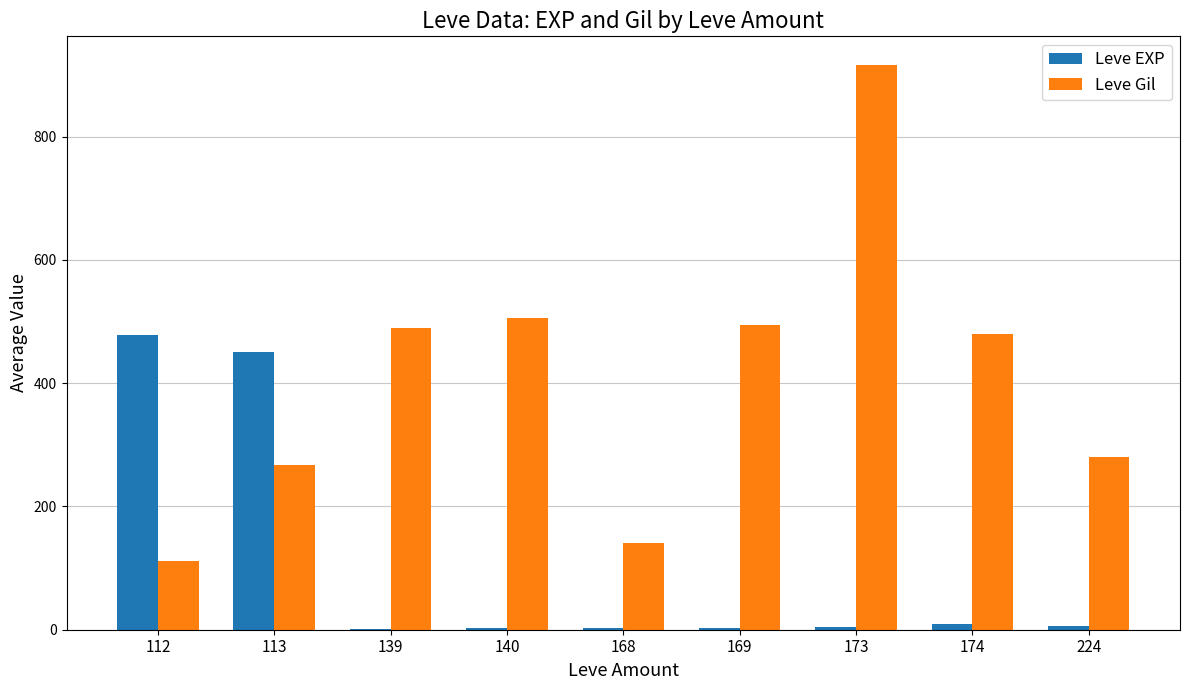

Between 168 and 173, which series saw the biggest shift?

Leve Gil